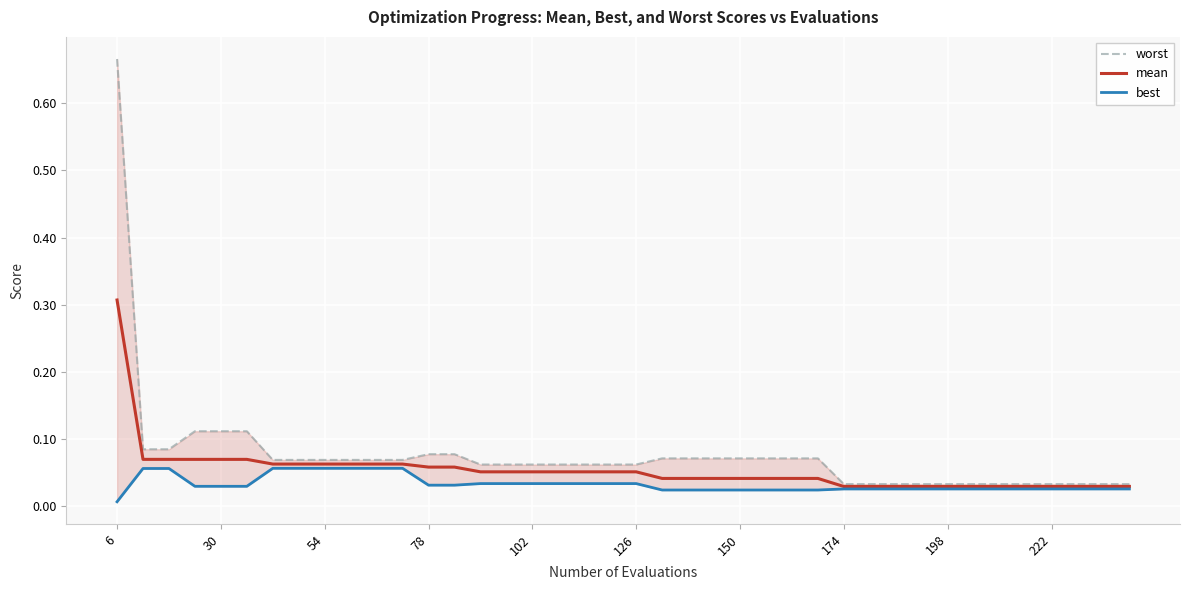

True or false: worst and best cross at least once.

False